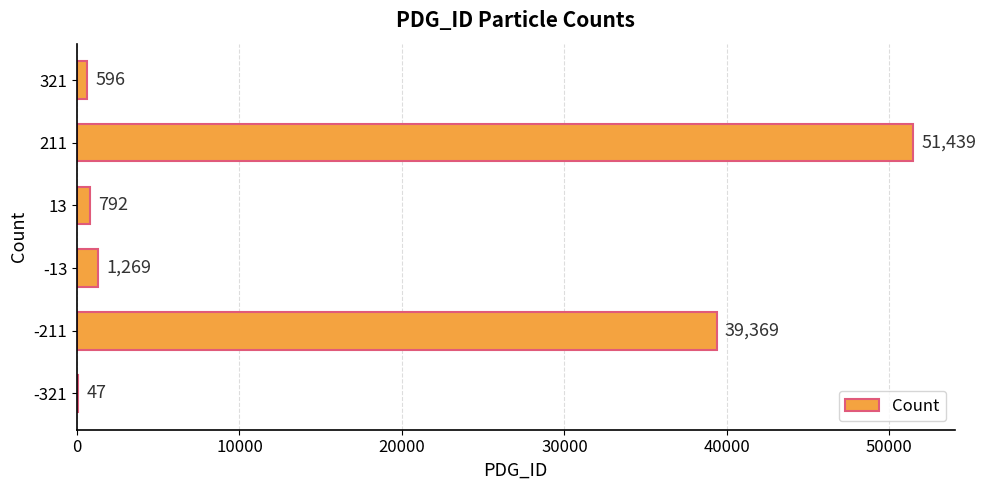

The value at -211 is 39369. True or false?

True